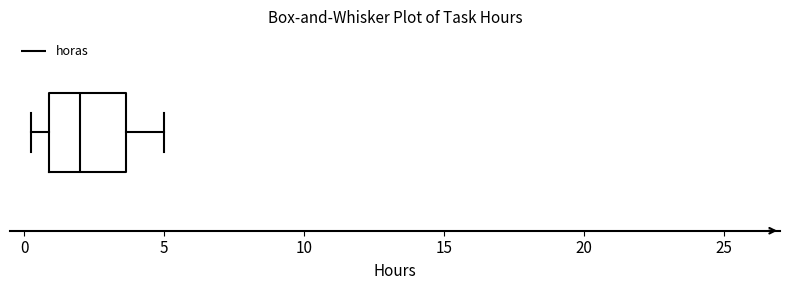

Transcribe this box plot: give where the median line is, the range the box spans, and where the two whiskers end, as read against the x-axis. The values are not printed on the chart, so give them approximately, as read against the axis.

median 2.0, box 1.0 to 3.5, whiskers 0.5 to 5.0